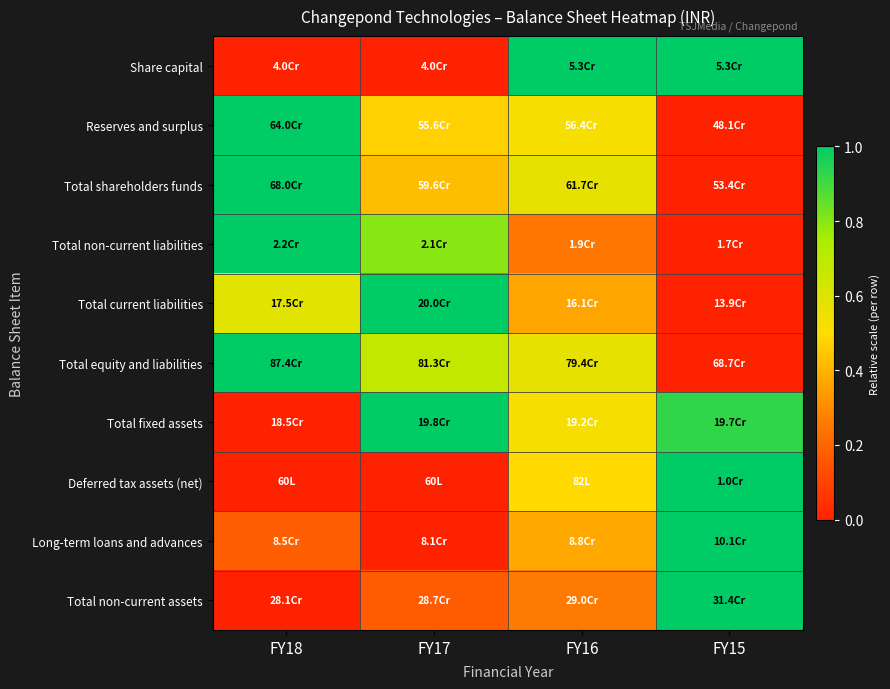

At how many categories does at least one series exceed 0?

4